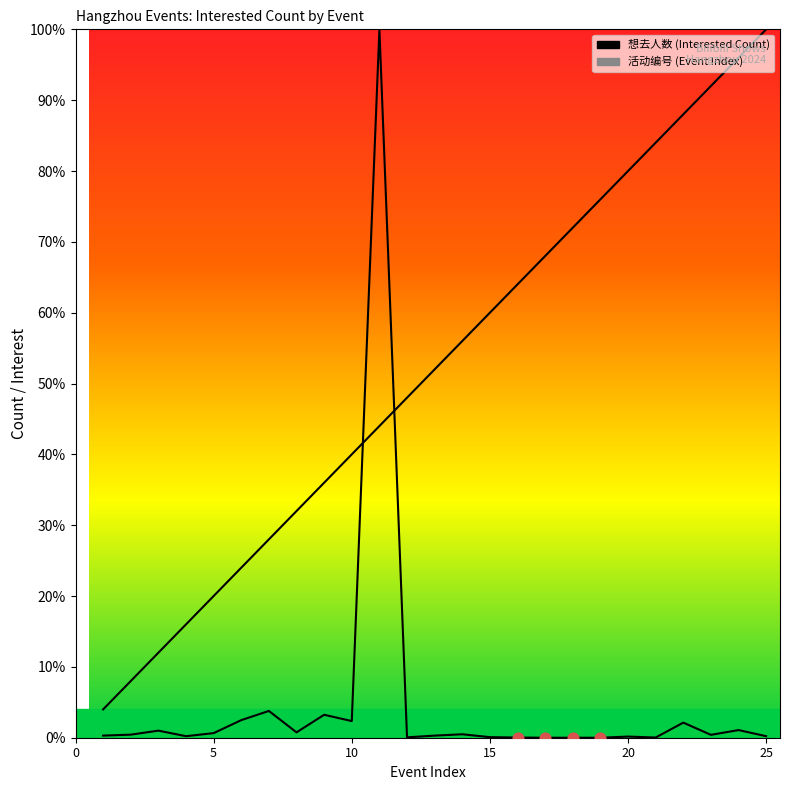

Is the value of 想去人数 at 17 greater than the value of 活动编号 at 18?

No